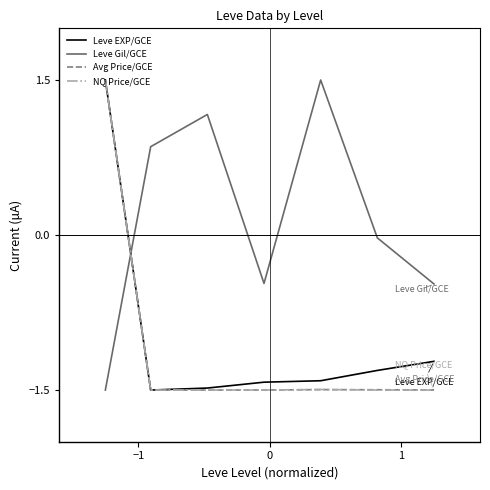

Which series has the largest total across all categories?

Leve Gil/GCE